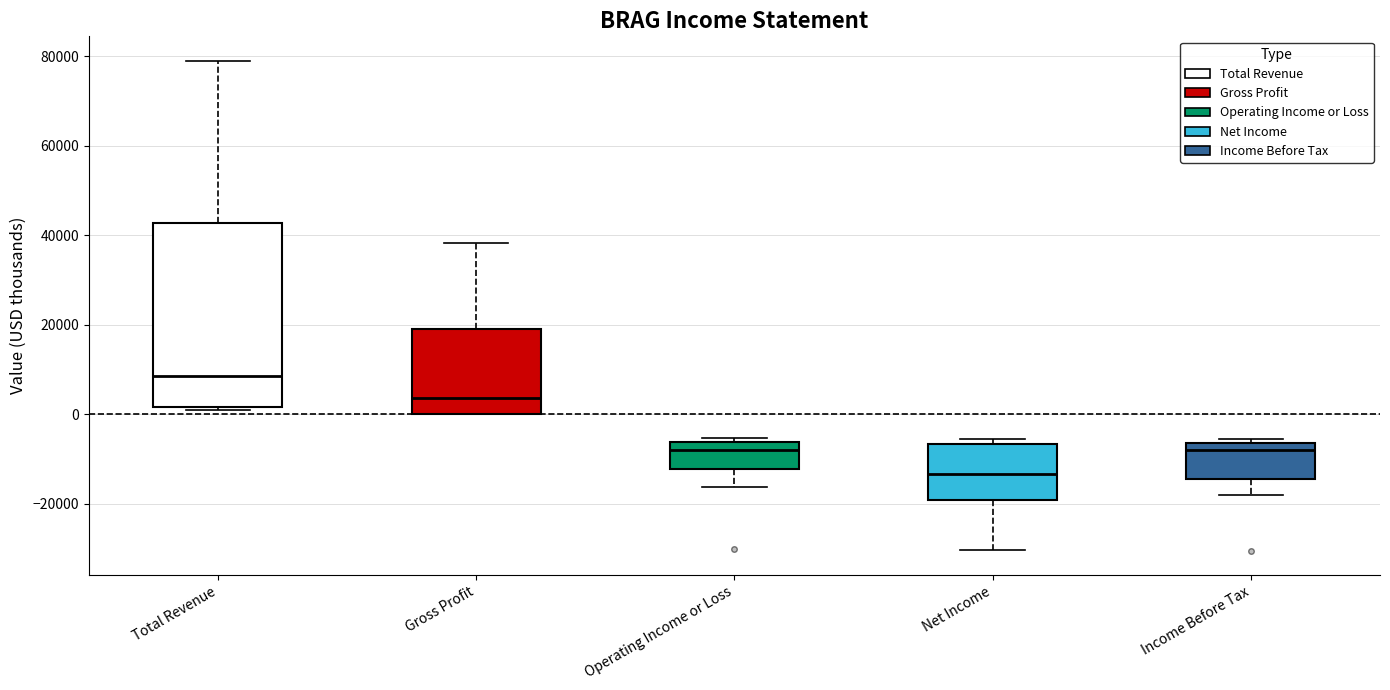

Which box has the lowest median line?

Net Income